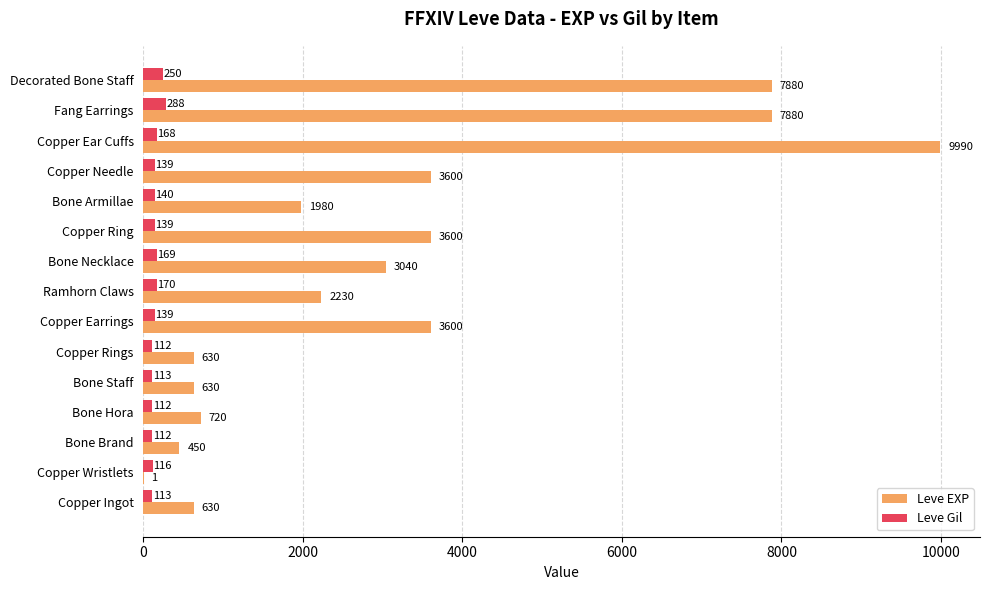

True or false: Leve EXP has a value of 5093 at Copper Earrings.

False